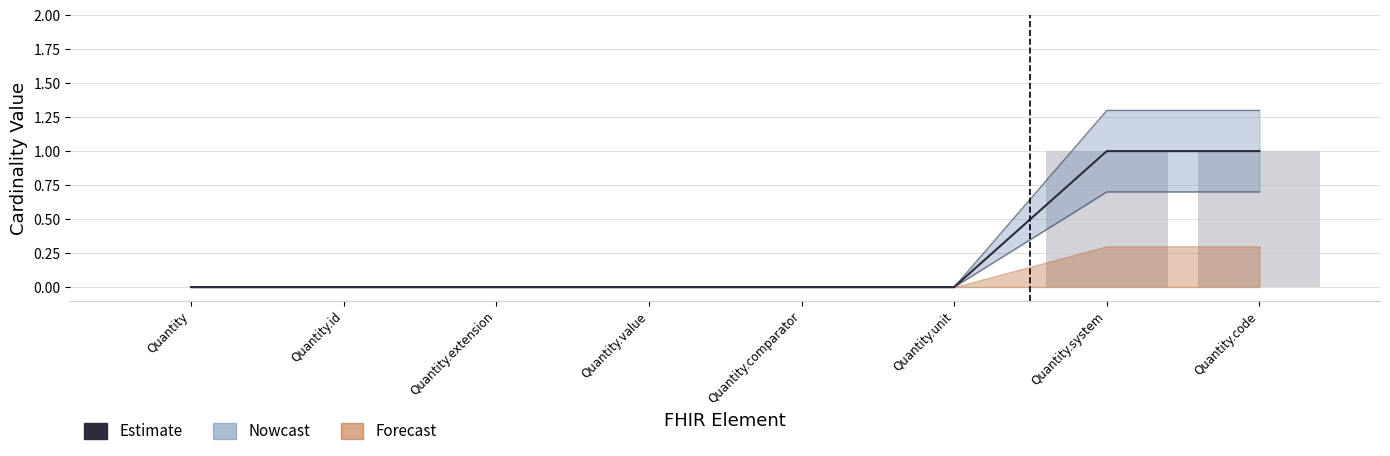

Reading right to left, list all the values displayed in this chart.

Estimate: Quantity.code=1	Quantity.system=1	Quantity.unit=0	Quantity.comparator=0	Quantity.value=0	Quantity.extension=0	Quantity.id=0	Quantity=0
Min: Quantity.code=1	Quantity.system=1	Quantity.unit=0	Quantity.comparator=0	Quantity.value=0	Quantity.extension=0	Quantity.id=0	Quantity=0